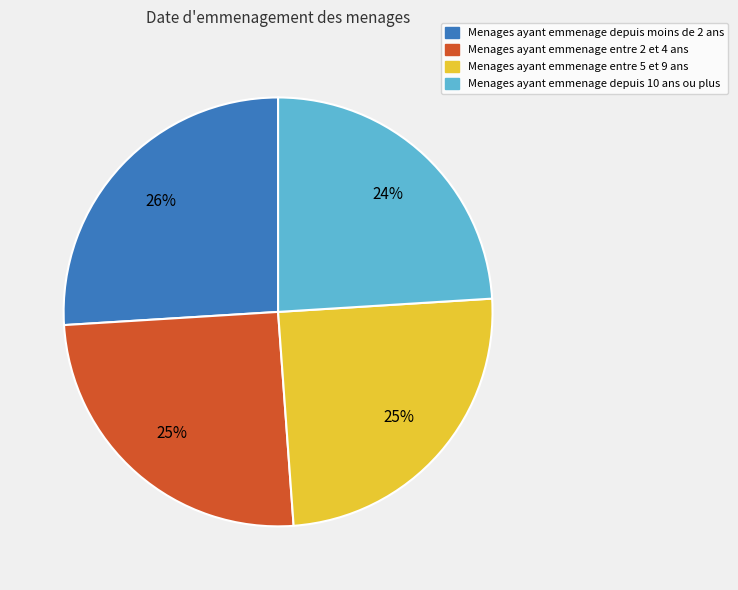

Does Menages ayant emmenage entre 2 et 4 ans account for over 50% of the chart?

No